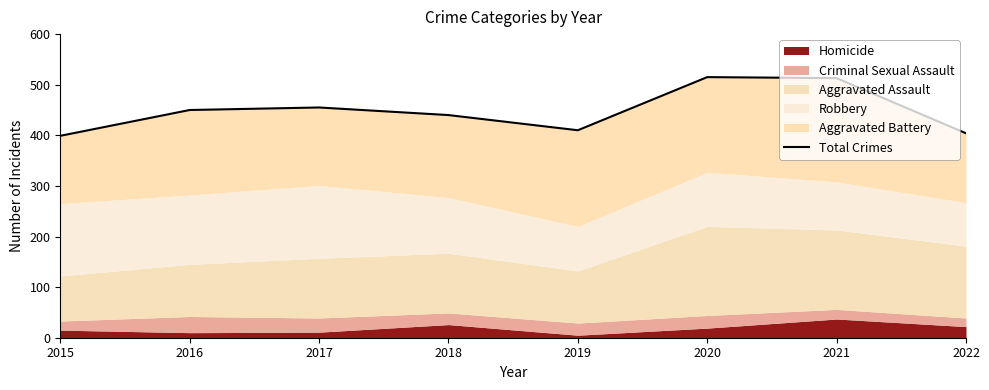

Read the value at 2021, to the nearest 10.

510